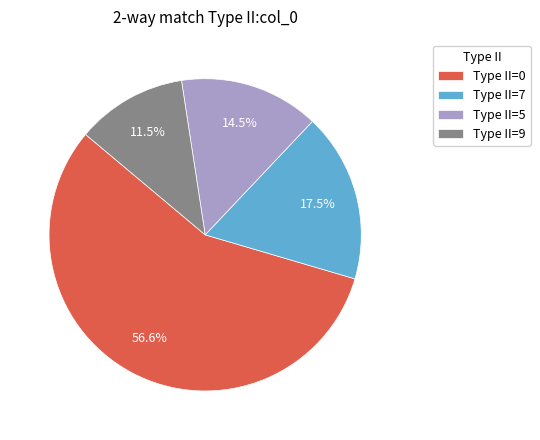

Between Type II=9 and Type II=5, which is larger?

Type II=5